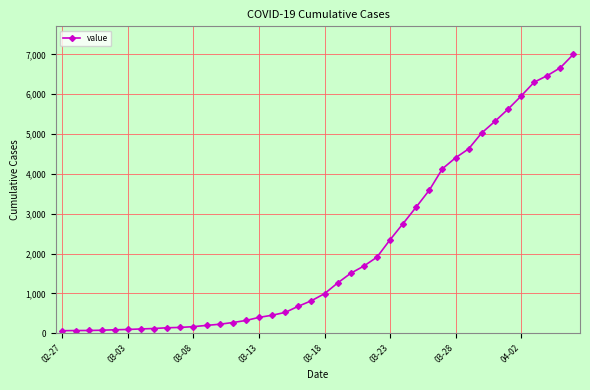

What is the maximum value shown in the chart?

7003